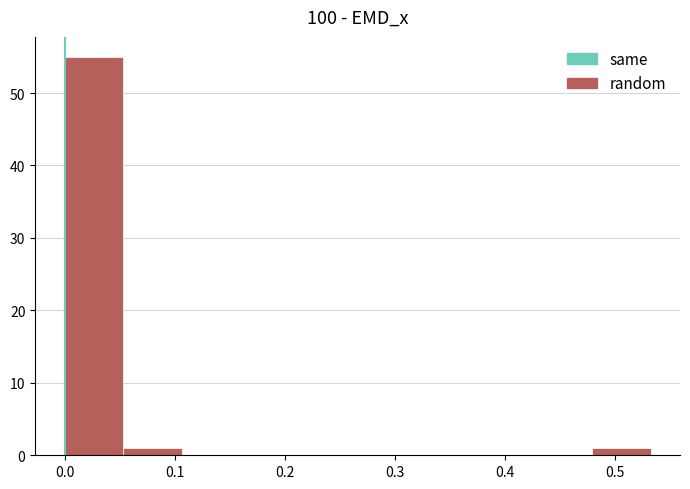

Reading left to right, transcribe this chart: for each bar, give the range it covers on the x-axis and its height. Neither the bar edges nor the heights are printed on the chart, so give them approximately, as read against the axes.

0.00 to 0.05: 55
0.05 to 0.11: 1
0.11 to 0.16: 0
0.16 to 0.21: 0
0.21 to 0.27: 0
0.27 to 0.32: 0
0.32 to 0.37: 0
0.37 to 0.43: 0
0.43 to 0.48: 0
0.48 to 0.53: 1